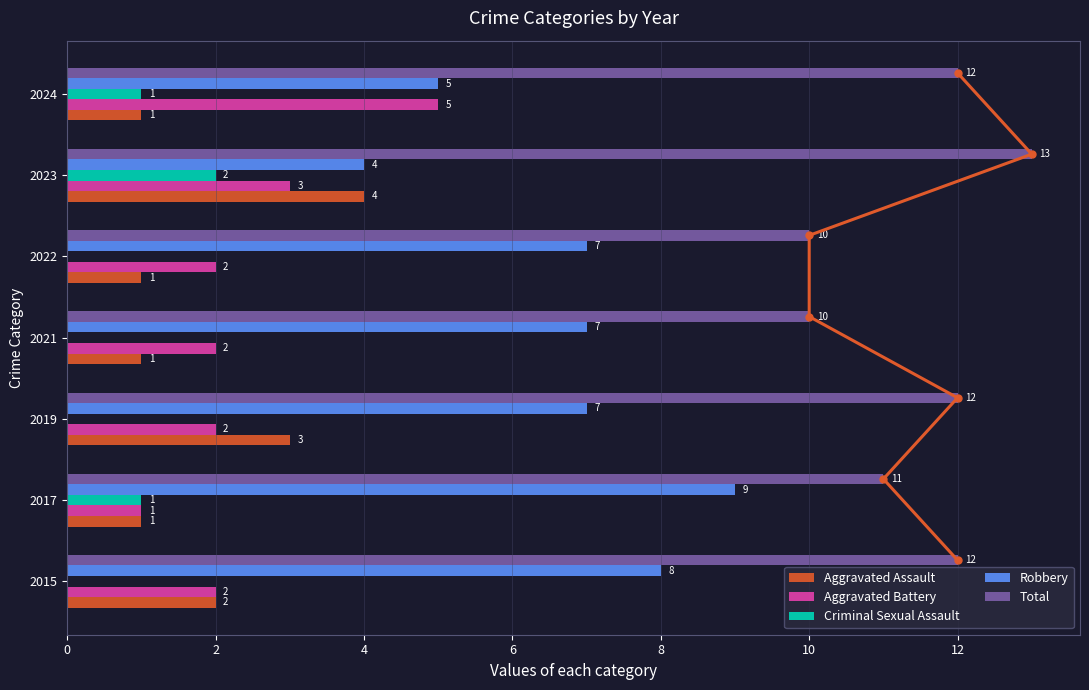

What is the difference between the second highest and second lowest values in the Robbery series?

3